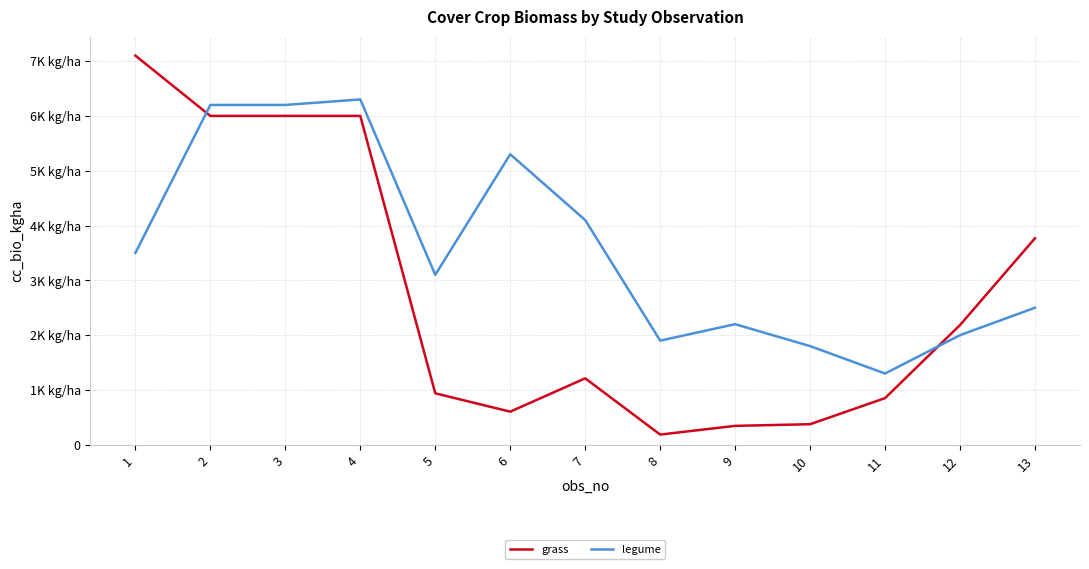

What is the spread (max minus min) of values at 6?

4696